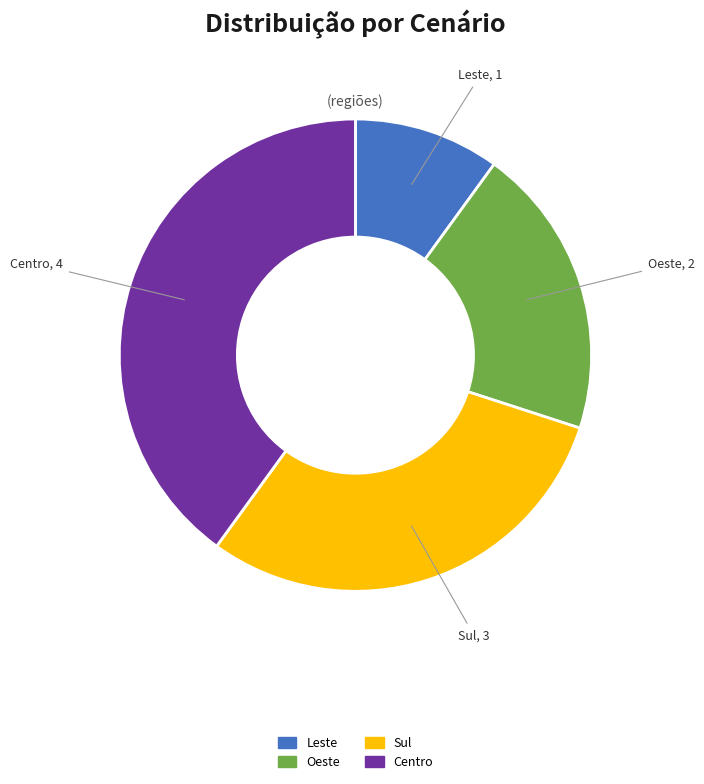

Between Oeste and Leste, which is larger?

Oeste